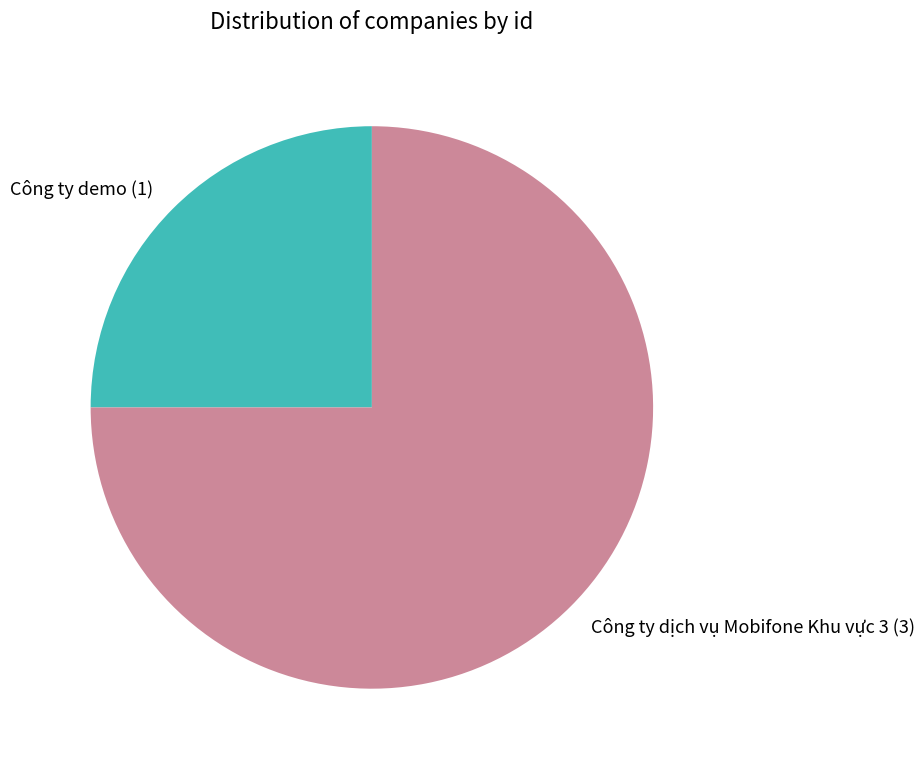

Which category has the smallest portion of the pie?

Công ty demo